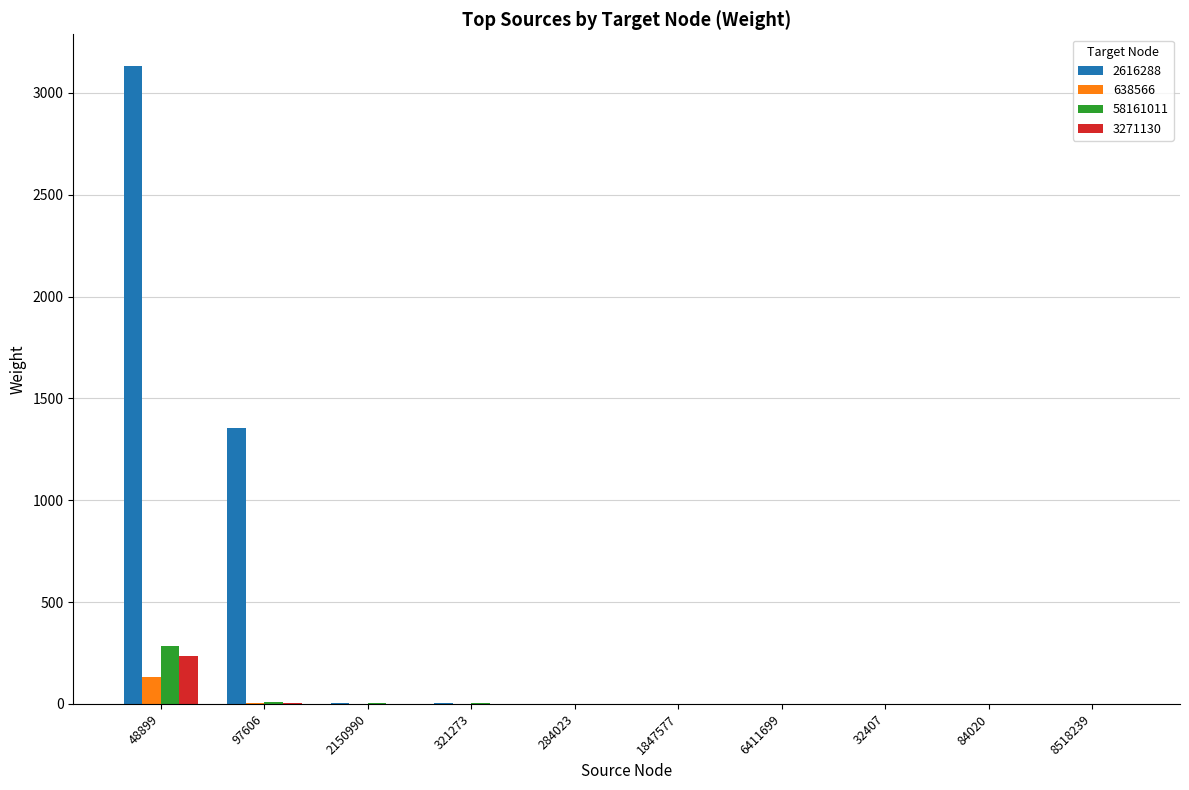

Where is 2616288 nearest to the value 1566?

97606